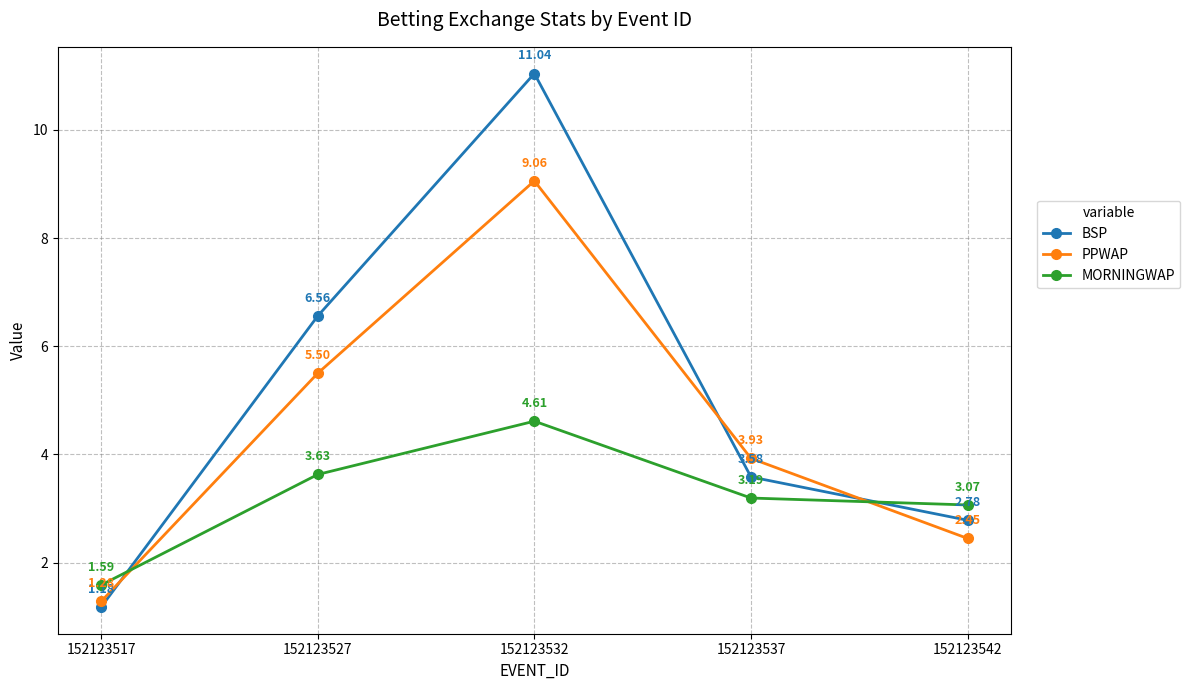

At which category does the chart reach its minimum across all series?

152123517